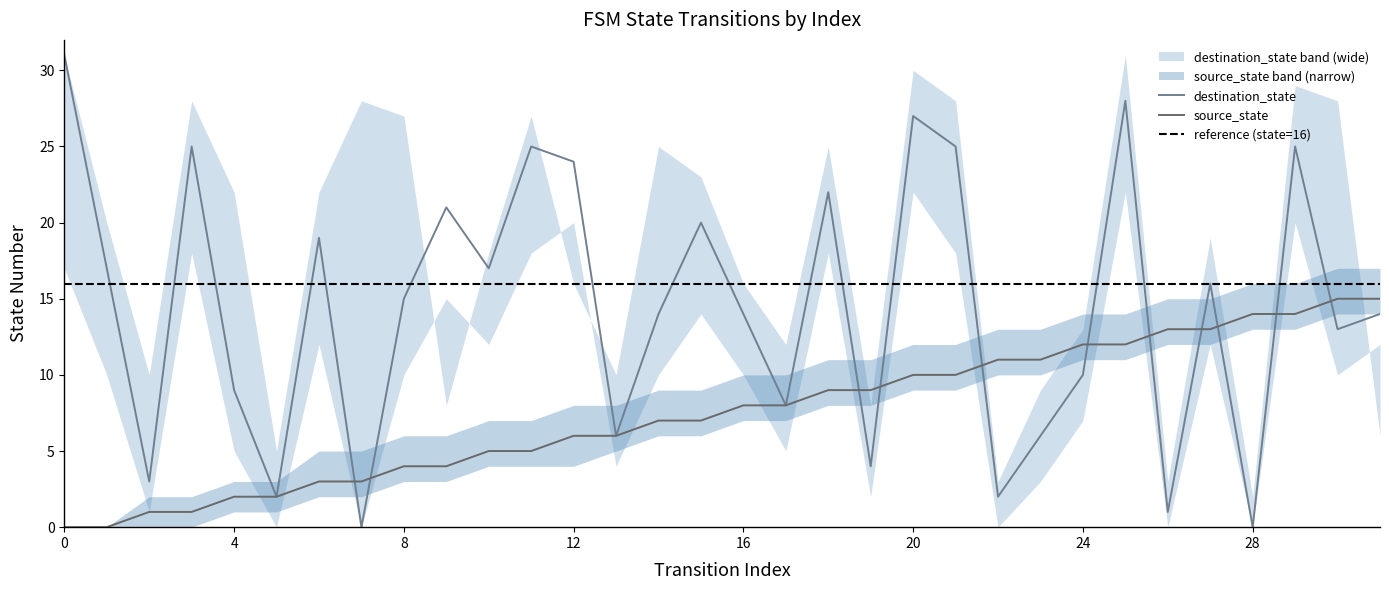

How many intersections are there between source_state and destination_state?

11